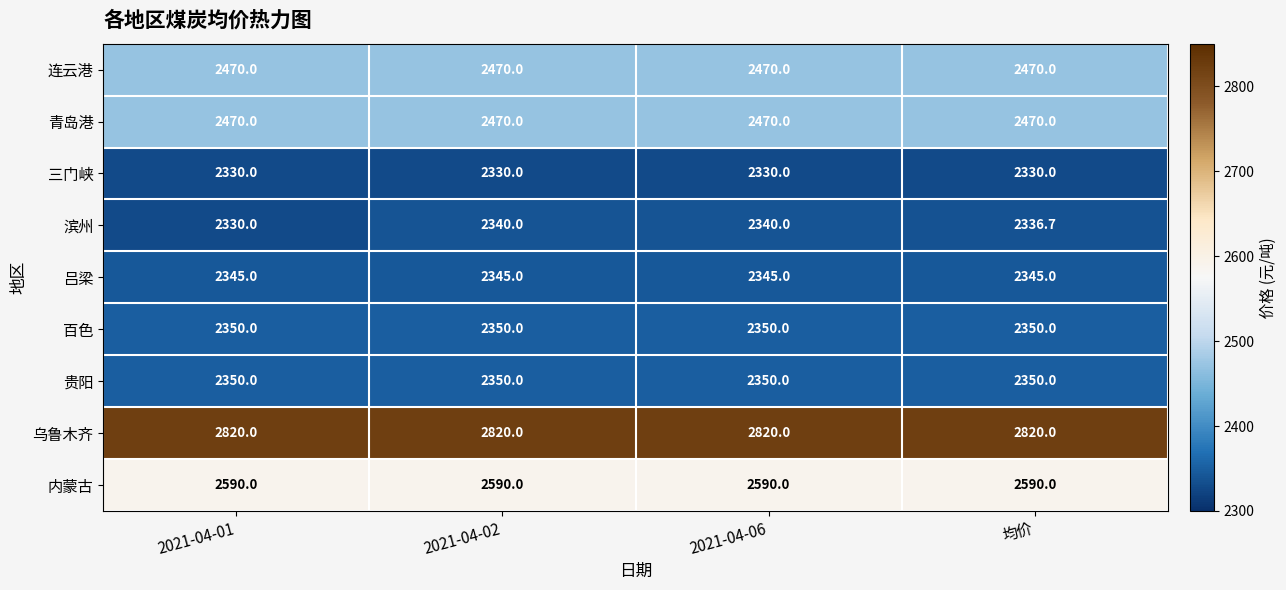

At how many categories does at least one series exceed 2632?

4